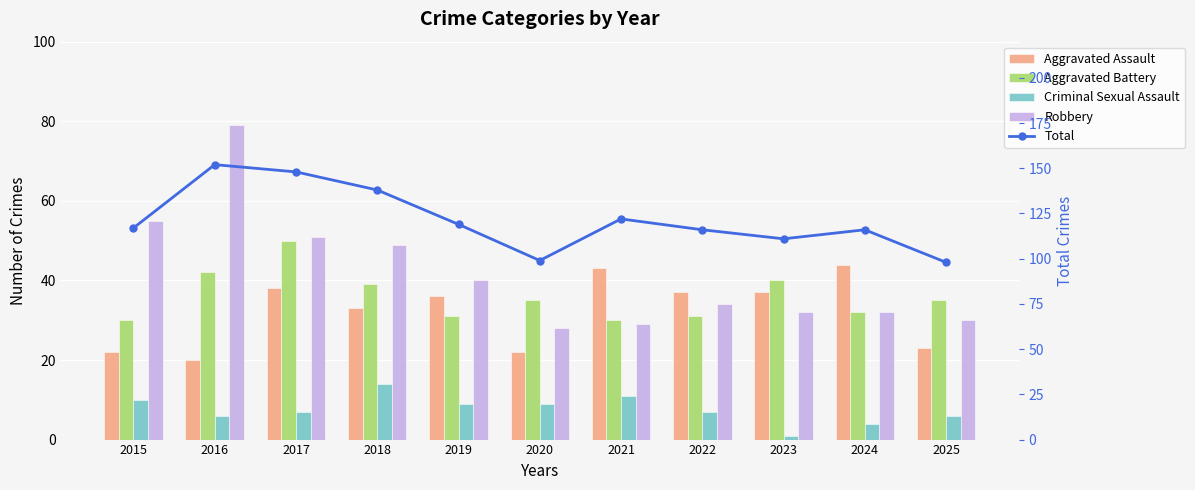

How many data points in Robbery are less than 34?

5